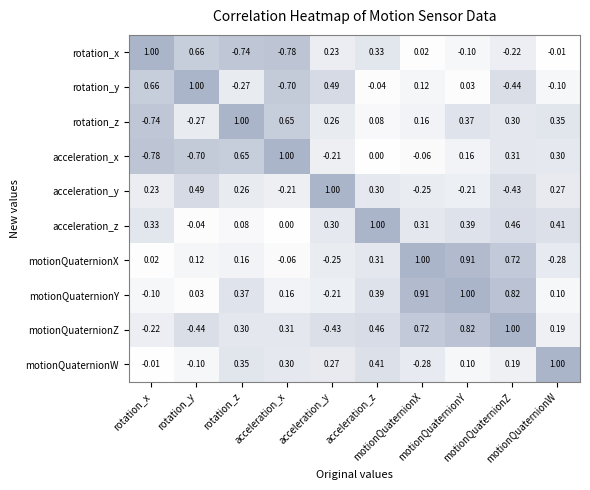

How many distinct data groups are displayed?

10